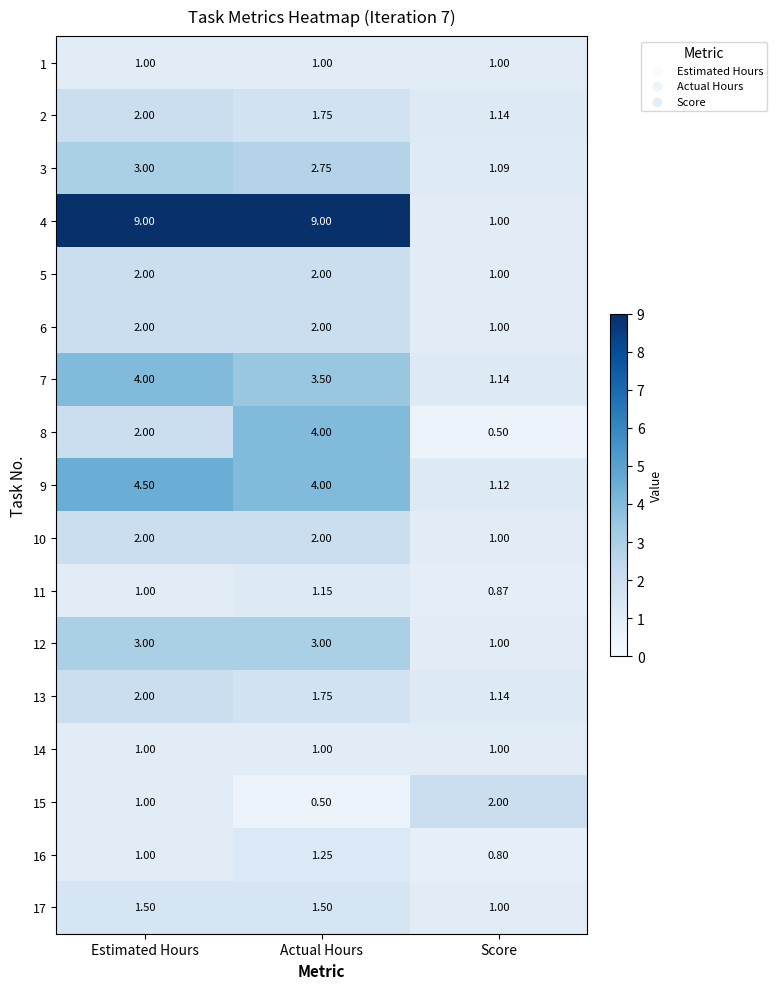

Where is 13 nearest to the value 1?

Score